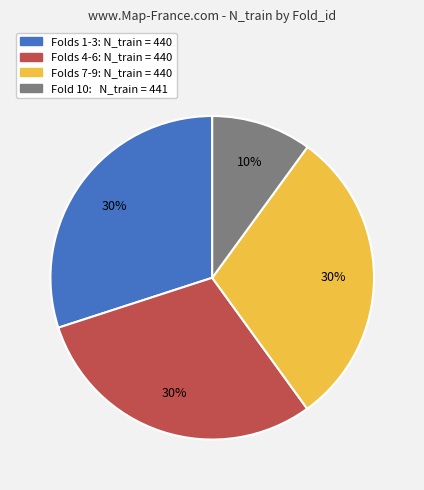

Is it true that Folds 4-6: N_train = 440 is 18% of the pie?

False